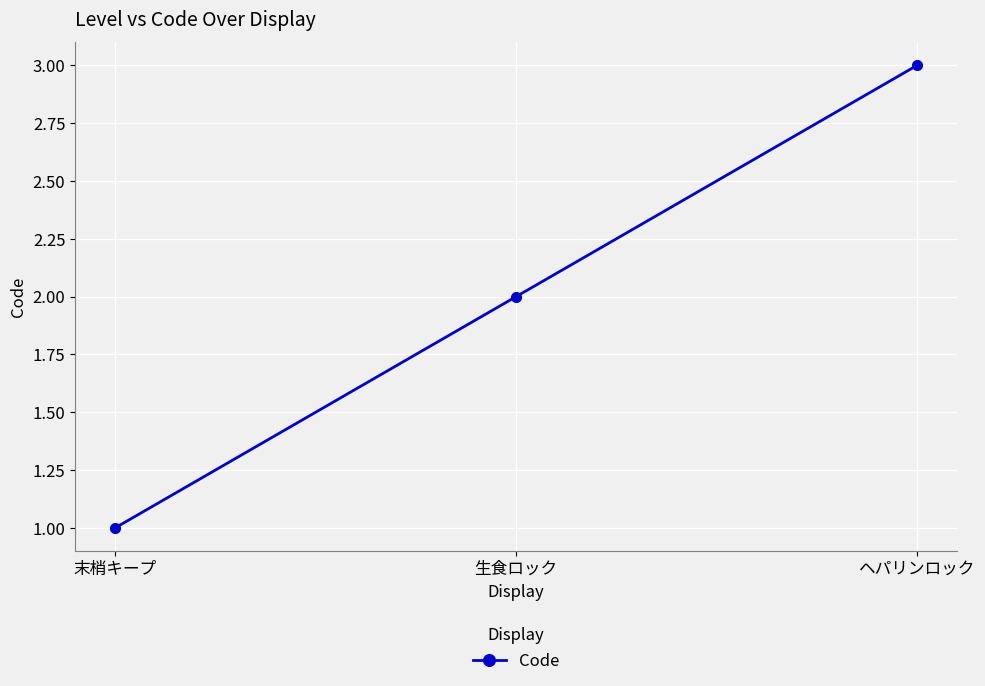

What is the sum of the values at ヘパリンロック and 末梢キープ?

4